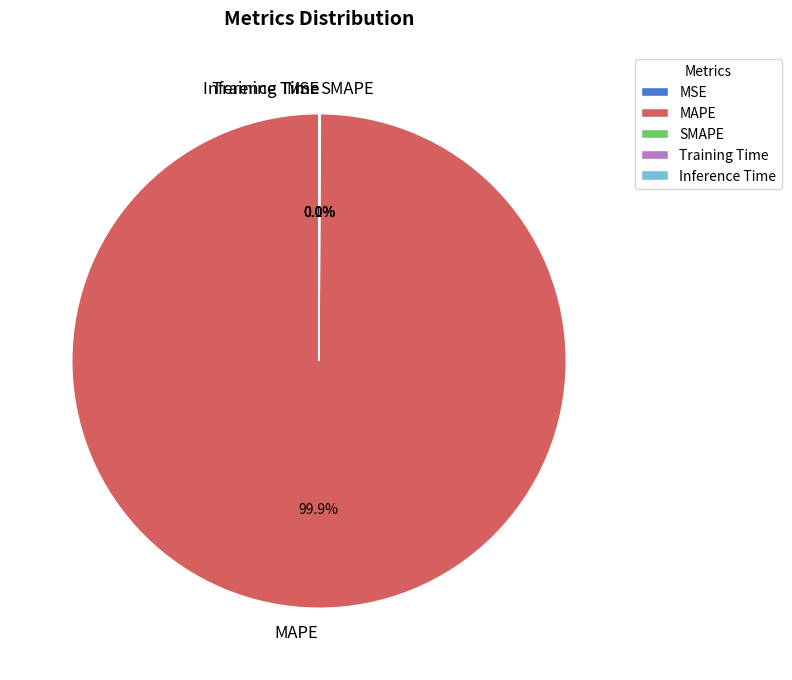

Is there a majority slice in this chart?

Yes